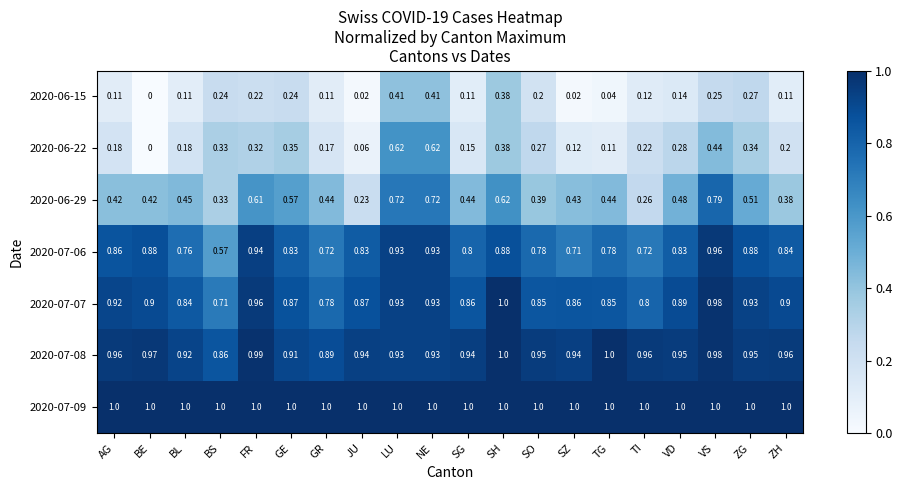

Is the value of 2020-06-22 at TI greater than the value of 2020-07-08 at TI?

No